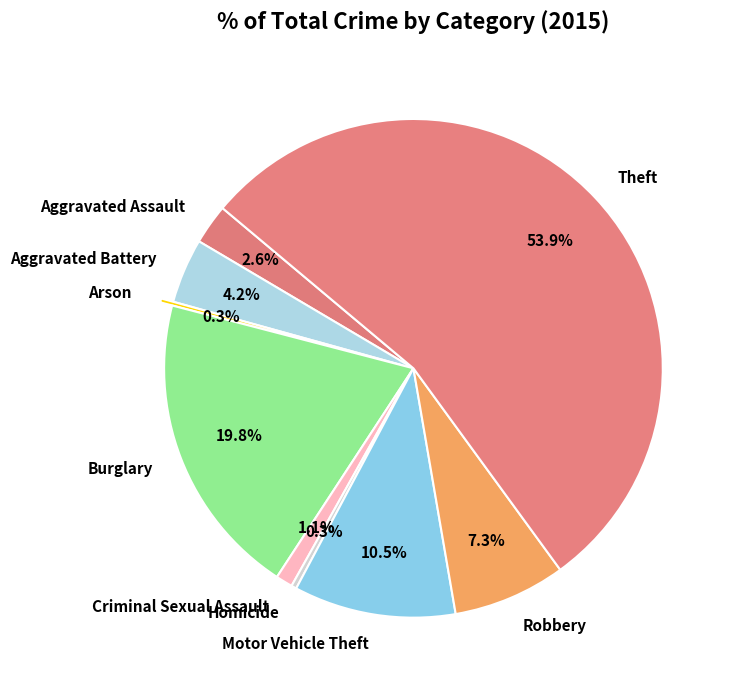

The Homicide slice represents 0% of the pie. True or false?

True